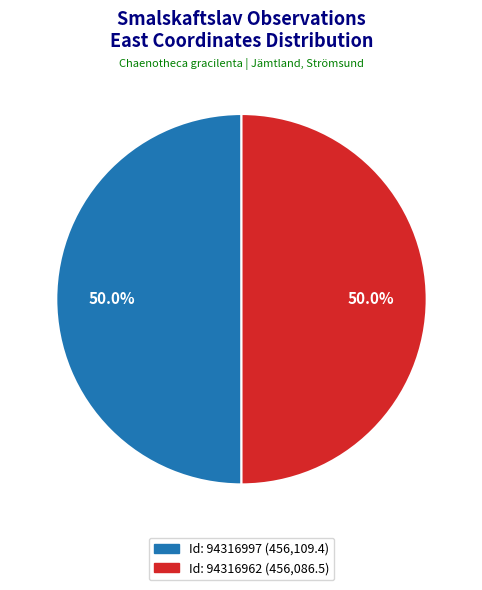

Count the number of slices in the pie.

2